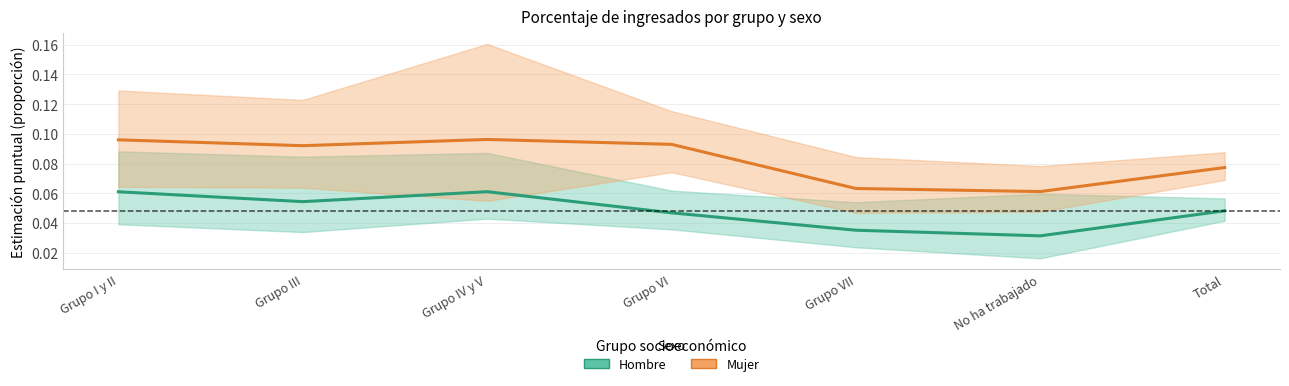

True or false: Mujer (Estimate) has more than 2 points higher than both neighbors.

False